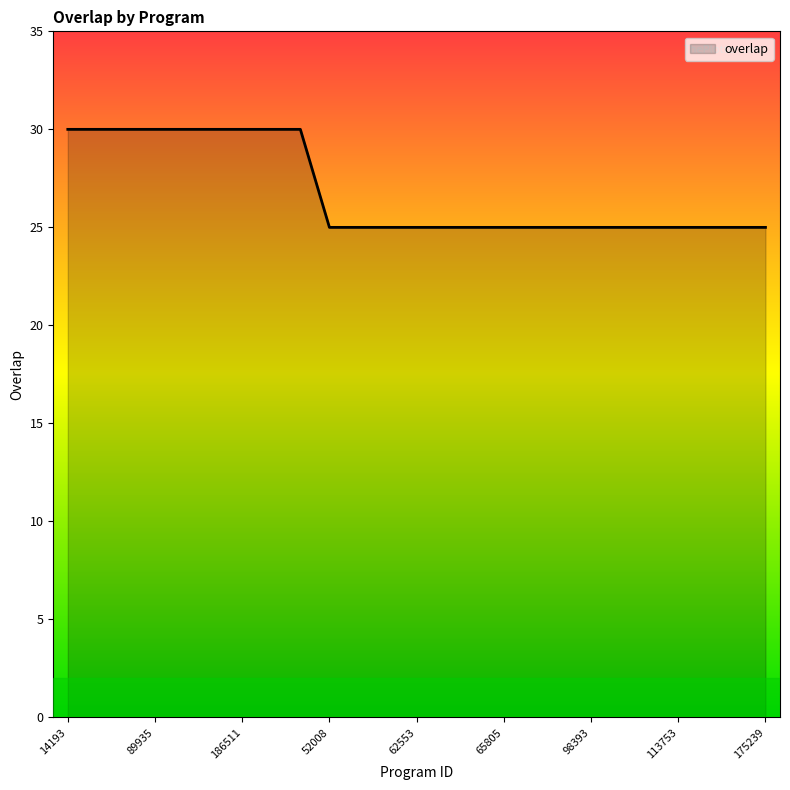

What is the sum of all values?

670